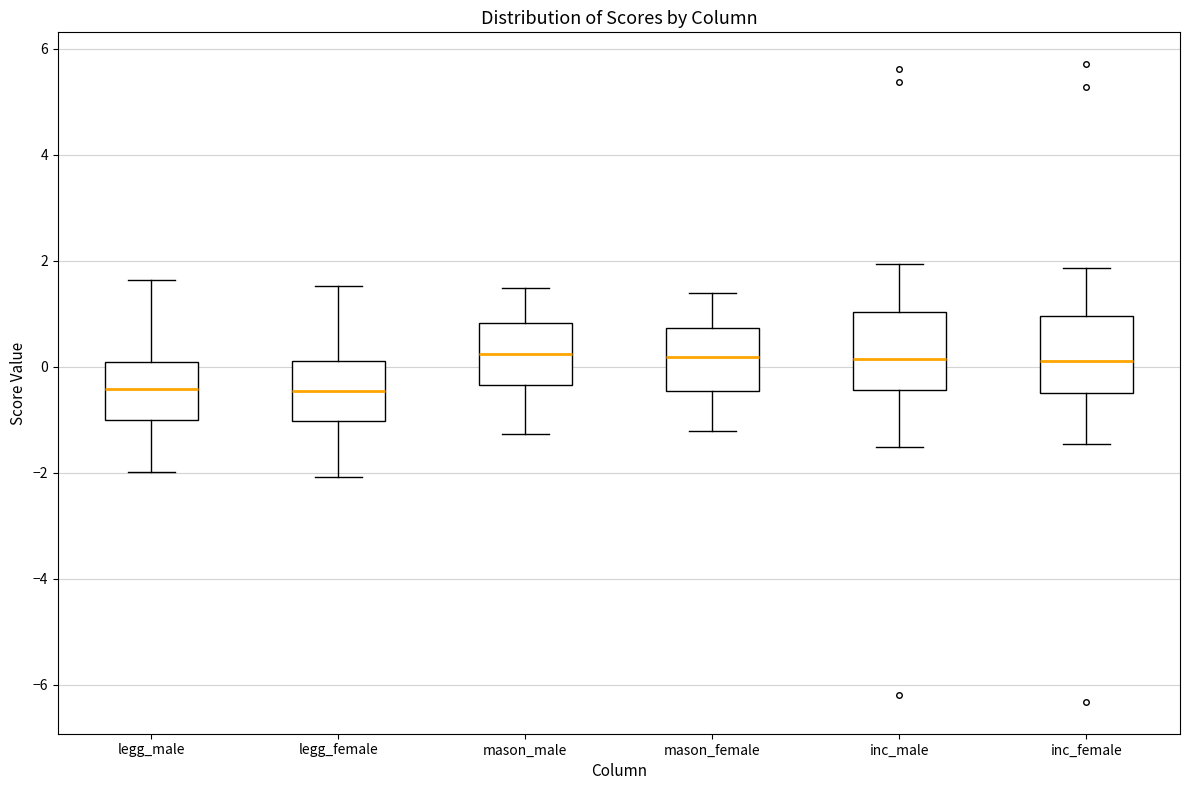

Where does the lower whisker of the box for inc_male end on the y-axis? The values are not printed on the chart, so give them approximately, as read against the axis.

-1.6